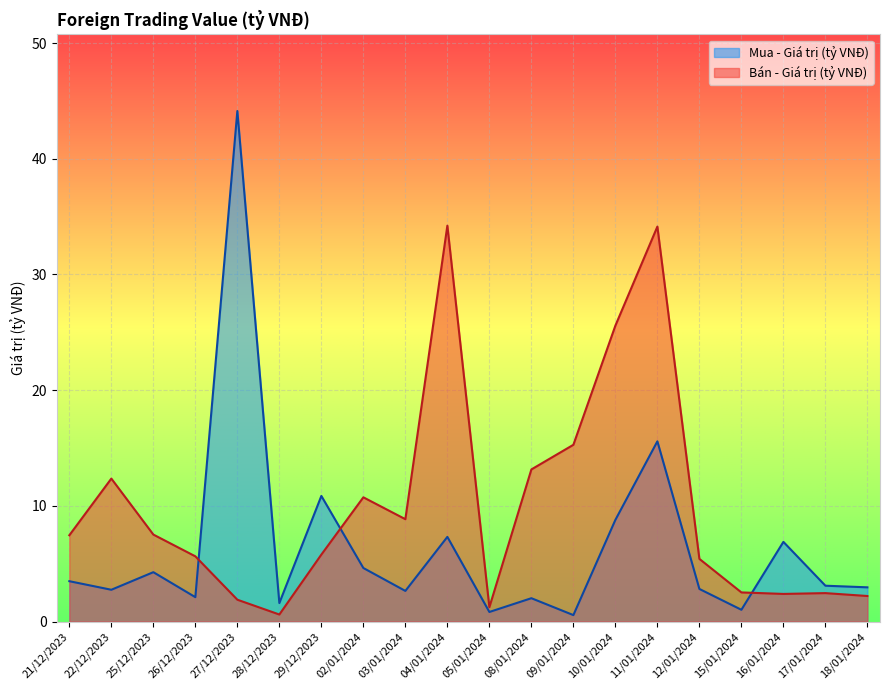

Which series has the largest total across all categories?

Bán - Giá trị (tỷ VNĐ)